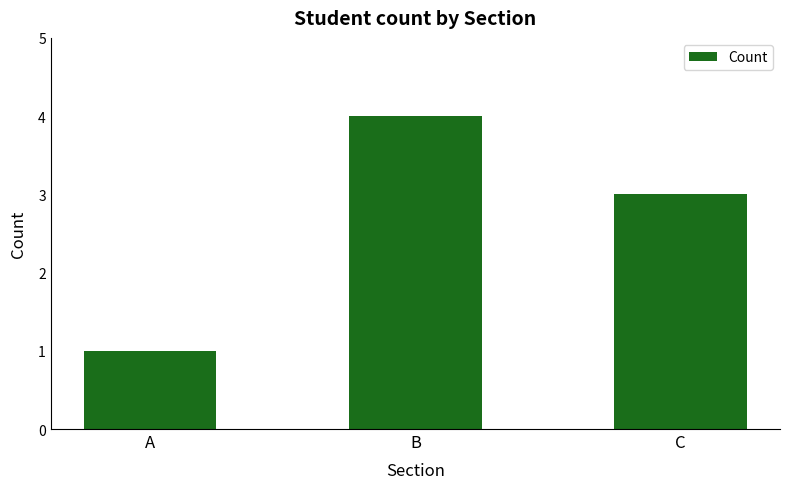

List the labels in order of value, smallest first.

A, C, B